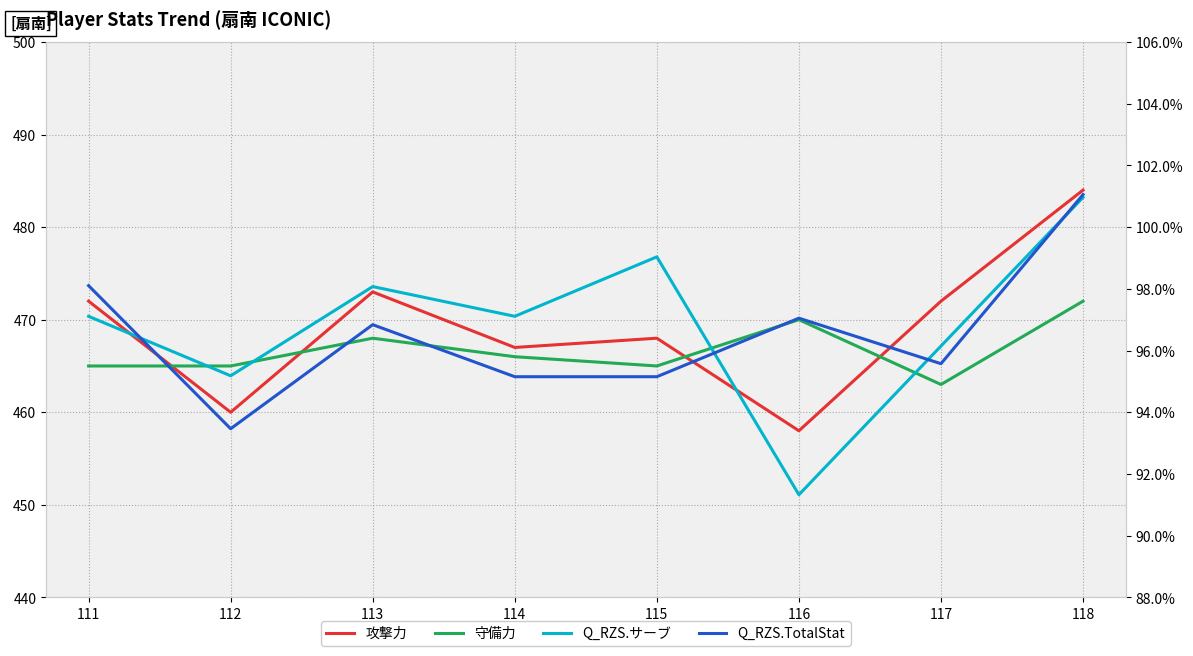

How many series are shown in this chart?

4